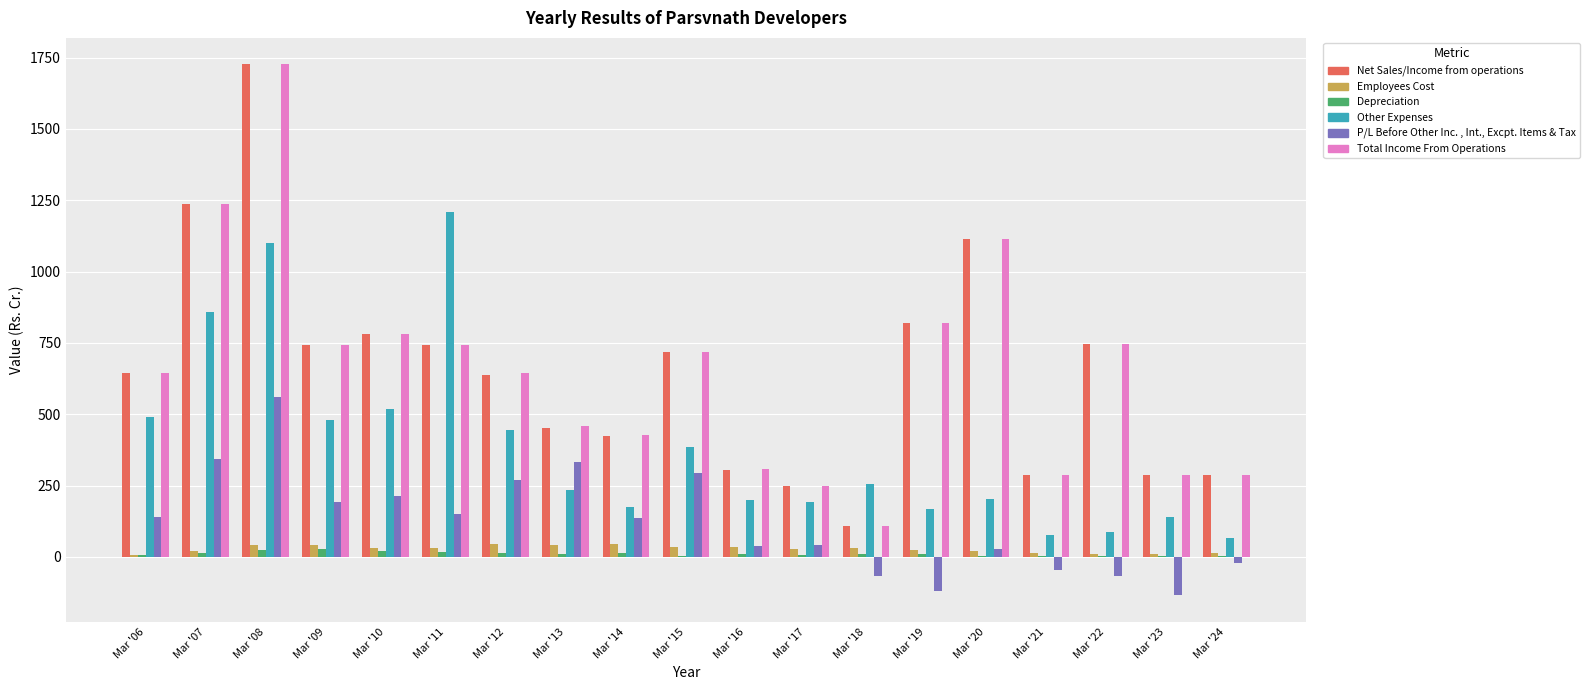

Are the bars horizontal?

No